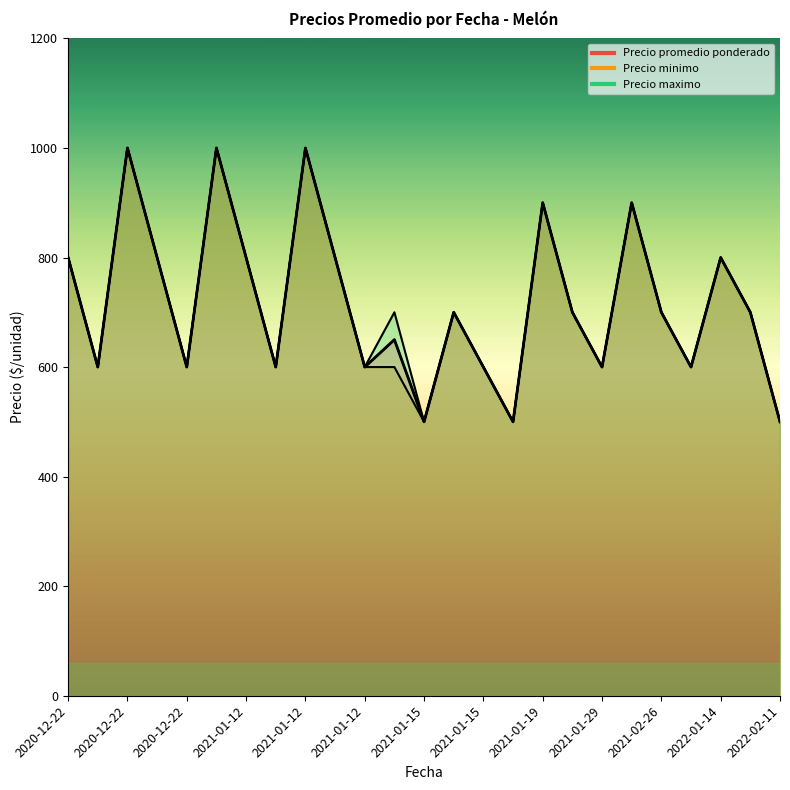

How many data points in Precio maximo are less than 700?

10